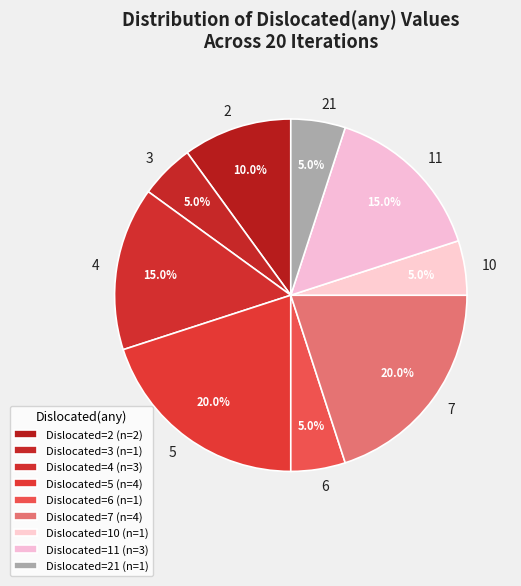

Which has a higher value, 21 or 7?

7